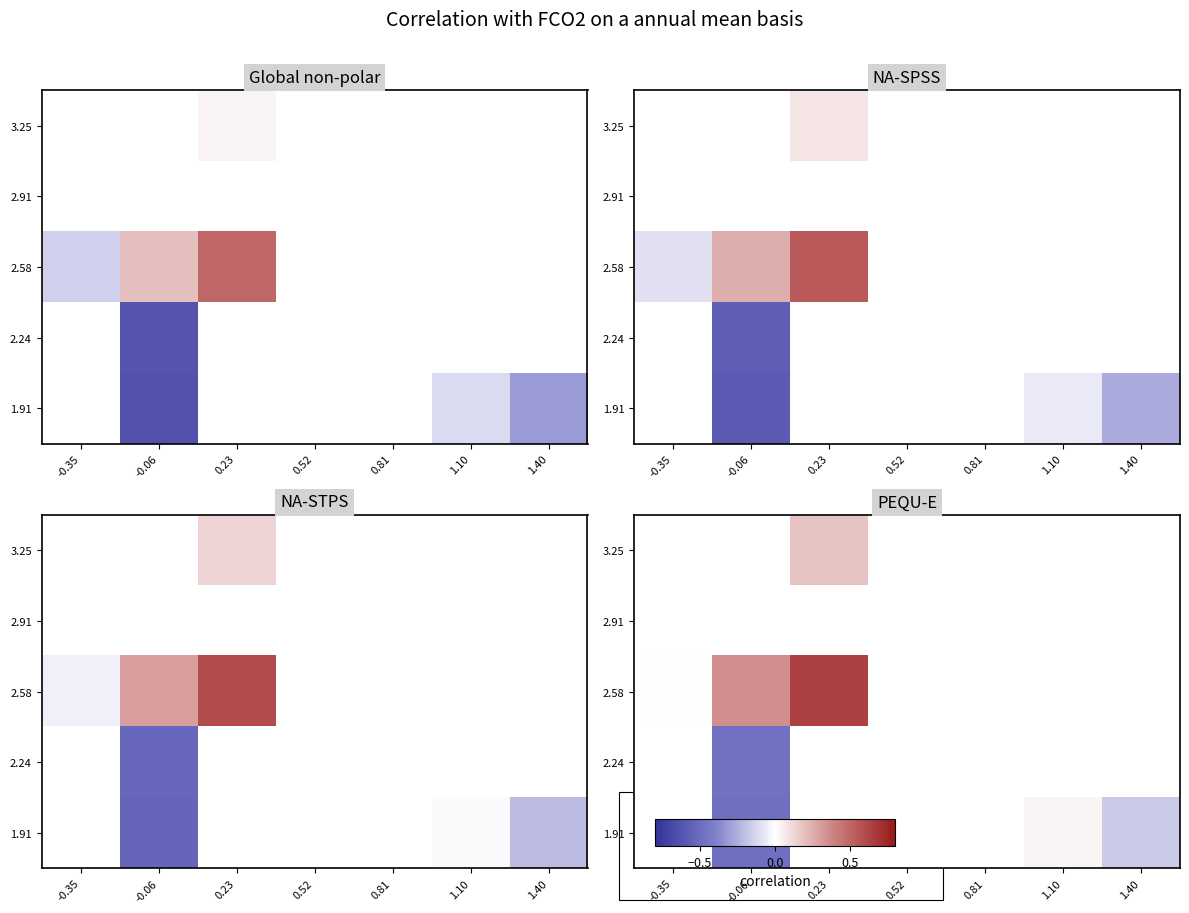

Which category has the highest value across all series?

0.23